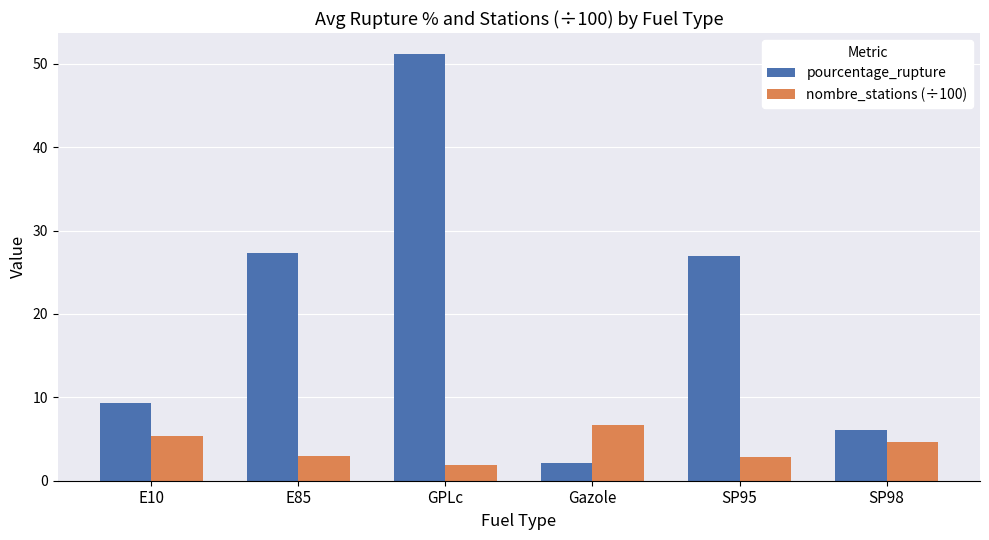

Is it true that nombre_stations (÷100) equals 2.9 at SP95?

True